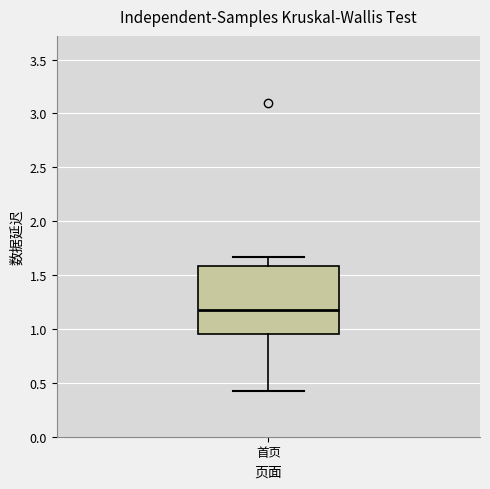

Where does the lower whisker of the box for 首页 end on the y-axis? The values are not printed on the chart, so give them approximately, as read against the axis.

0.40